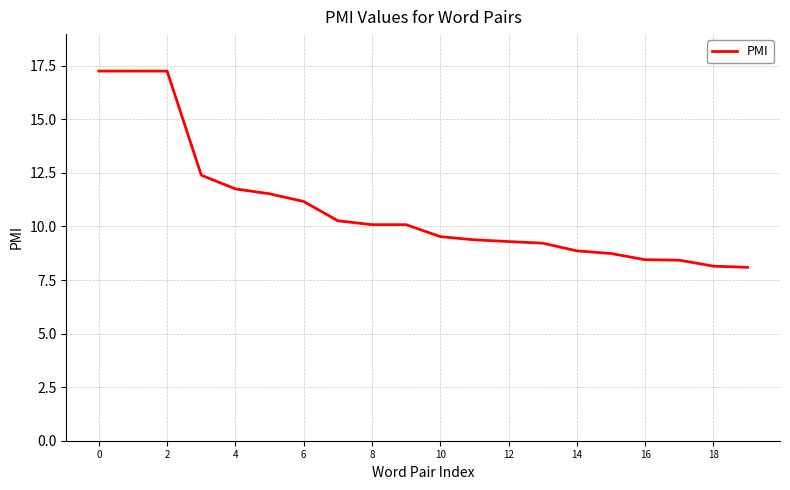

How many categories are shown in the chart?

20